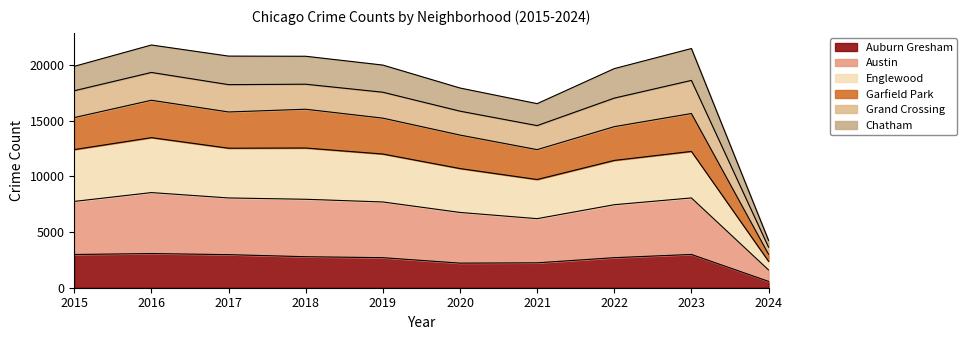

Where is the first local maximum for Auburn Gresham?

2016